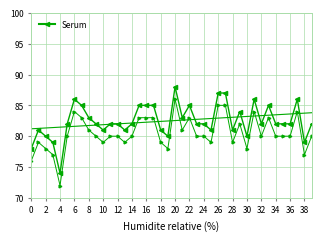

What is the difference between the second highest and minimum values?

13